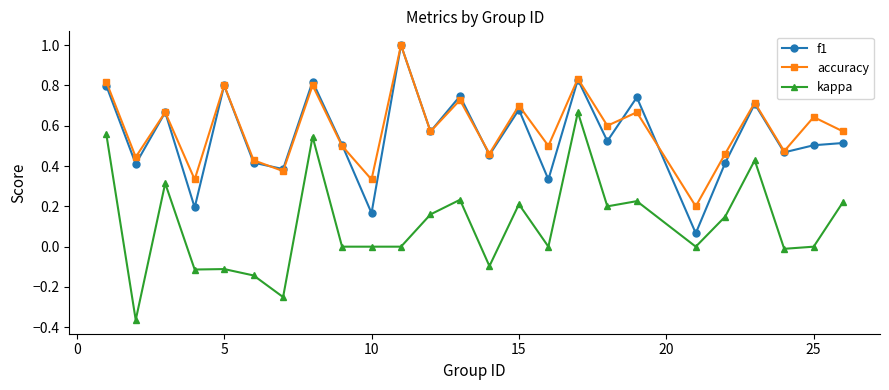

True or false: kappa and f1 intersect in this chart.

False